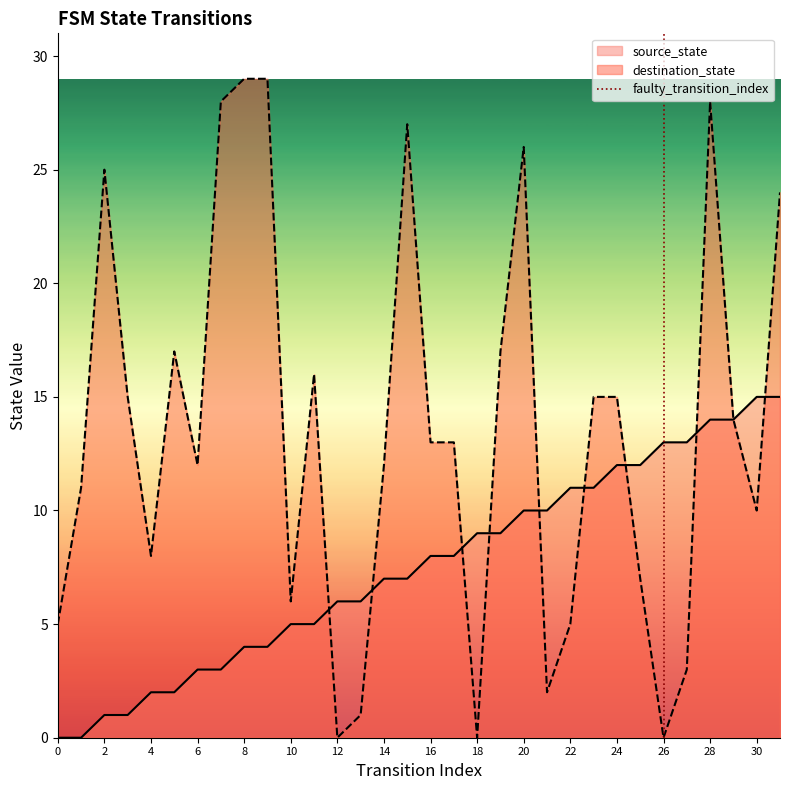

Is it true that destination_state equals 29 at 8?

True